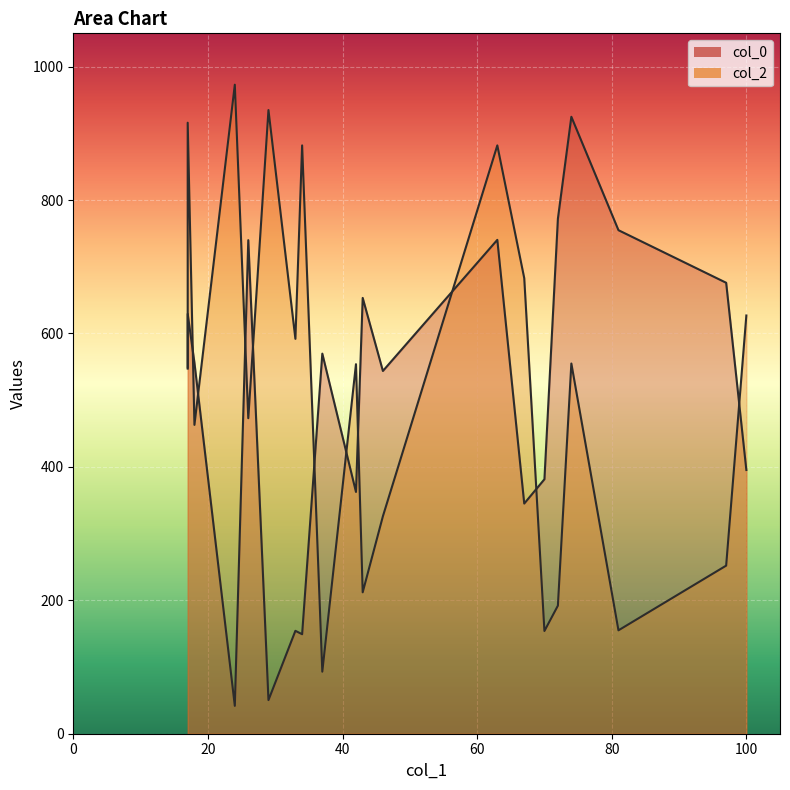

What is the difference between the maximum and minimum values in the col_0 series?

883.1